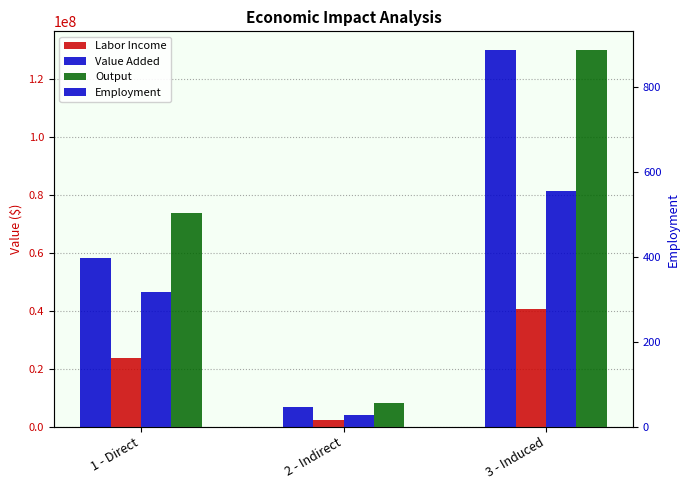

What is the maximum value shown in the chart?

129866093.6